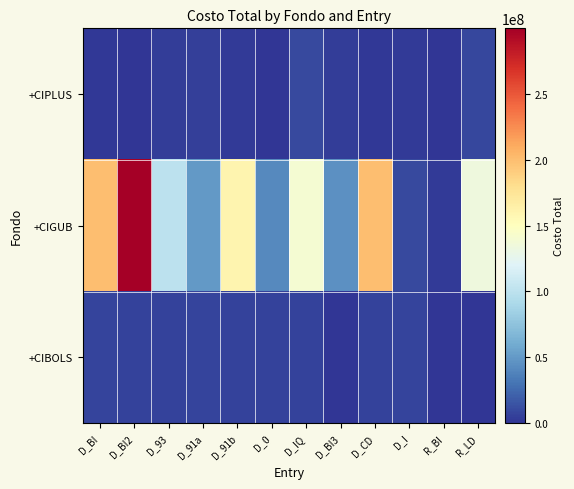

Reading left to right, extract all data points from this chart.

+CIPLUS: D_BI=1873253.6	D_BI2=965015.4	D_93=4000000.0	D_91a=5002712.8	D_91b=3000000.0	D_0=0.0	D_IQ=9964473.7	D_BI3=4660261.5	D_CD=1251317.2	D_I=2485731.9	R_BI=60.0	R_LD=8979112.4
+CIGUB: D_BI=199744944.0	D_BI2=299783664.7	D_93=99970907.6	D_91a=49997178.5	D_91b=159428554.4	D_0=41942353.5	D_IQ=139868281.0	D_BI3=45280285.9	D_CD=199365391.5	D_I=10118138.7	R_BI=3494328.6	R_LD=134559337.1
+CIBOLS: D_BI=7069734.4	D_BI2=6127205.4	D_93=6551427.6	D_91a=7583807.3	D_91b=6260160.0	D_0=6400802.6	D_IQ=7003323.8	D_BI3=383981.8	D_CD=6586676.0	D_I=7126472.8	R_BI=10.0	R_LD=34563.9